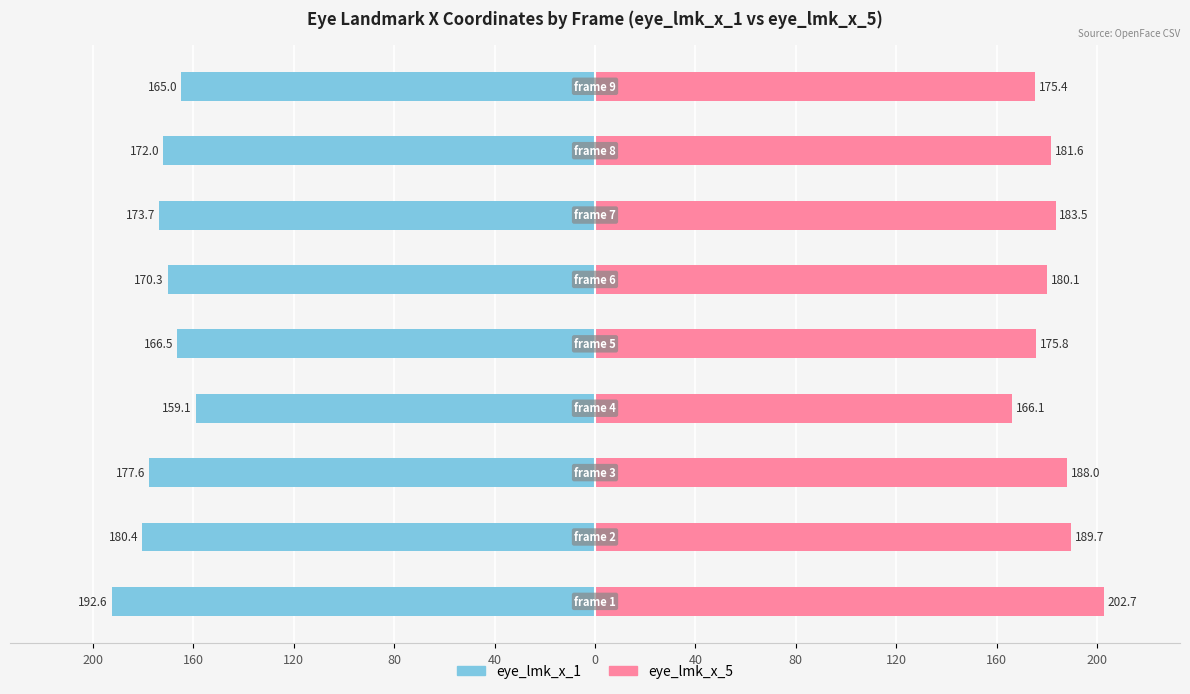

Reading right to left, list all the values displayed in this chart.

eye_lmk_x_1: 120=-165.0	80=-172.0	40=-173.7	0=-170.3	40=-166.5	80=-159.1	120=-177.6	160=-180.4	200=-192.6
eye_lmk_x_5: 120=175.4	80=181.6	40=183.5	0=180.1	40=175.8	80=166.1	120=188.0	160=189.7	200=202.7